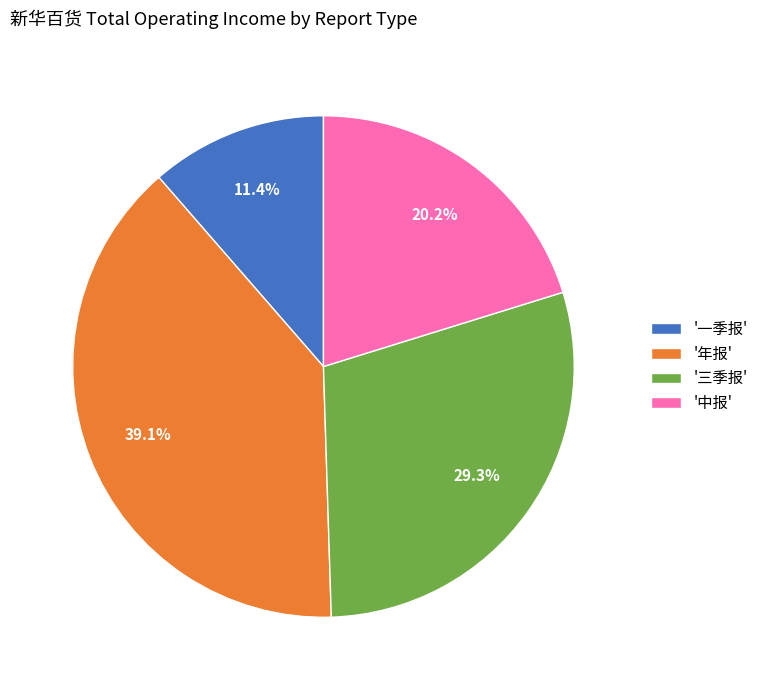

Is there any slice that represents more than half of the pie?

No